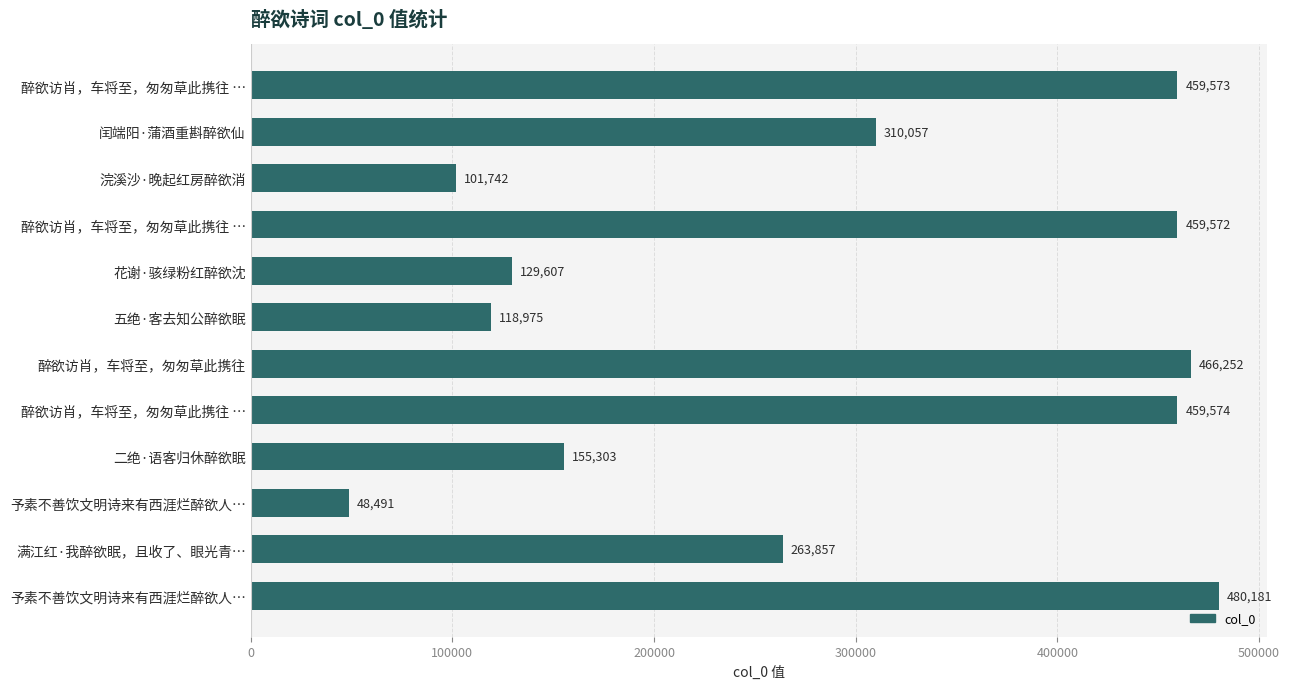

How many data points are less than 310057?

6